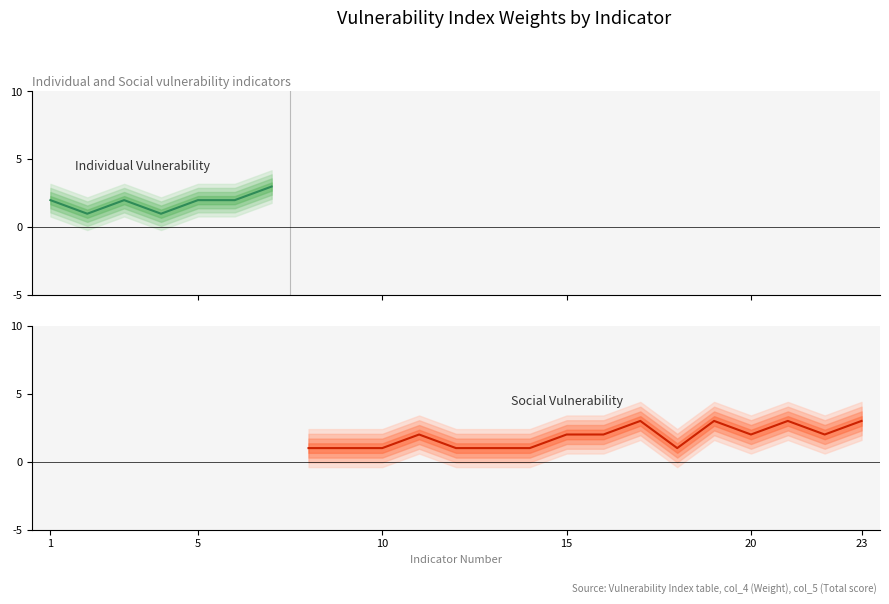

What is the sum of all Weight values?

42